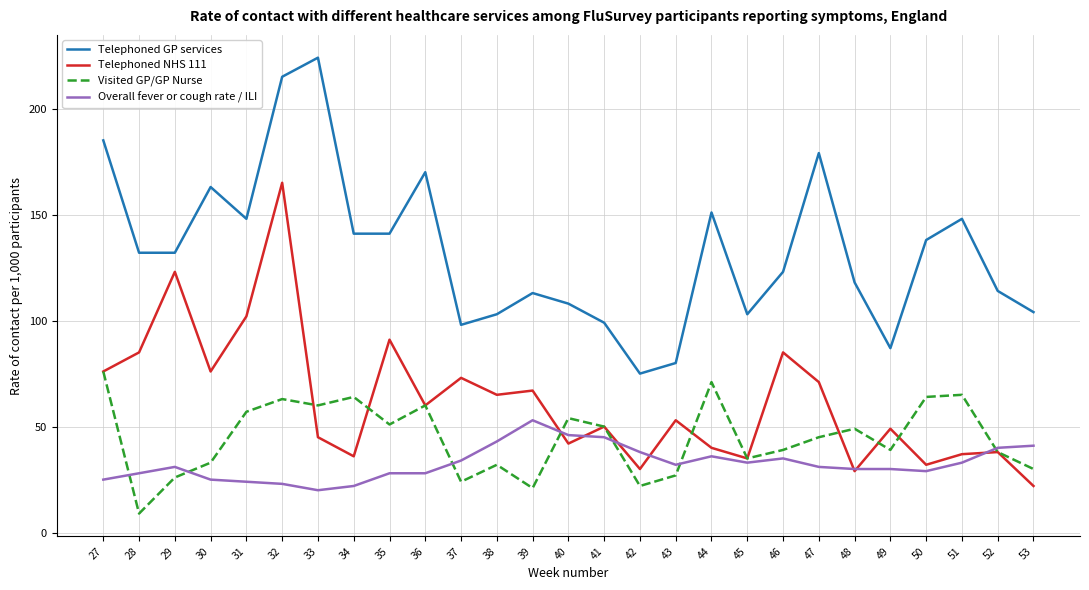

What is the greatest value displayed?

224